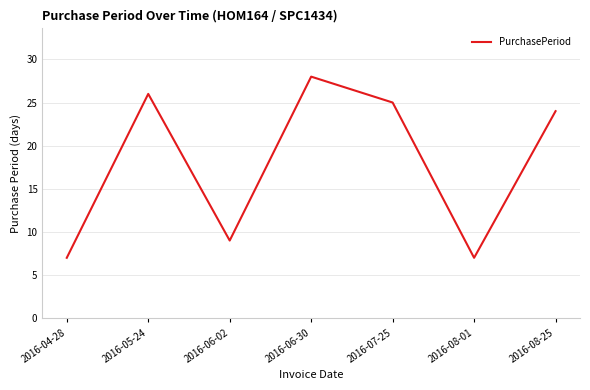

Where does the data first go above 24?

2016-05-24